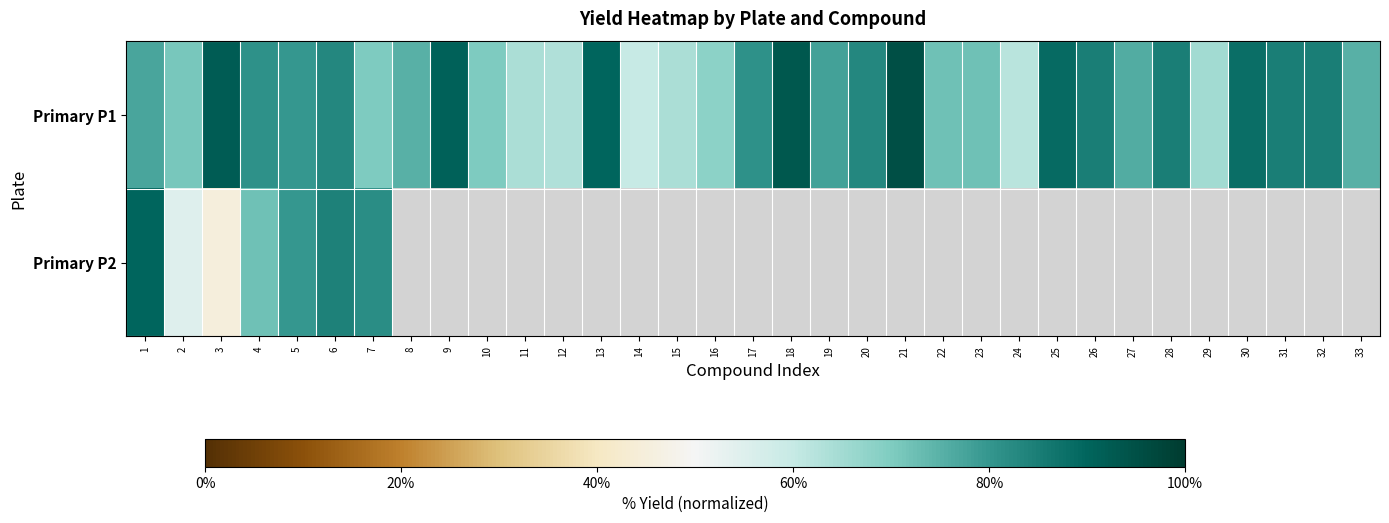

How many categories are shown in the chart?

33